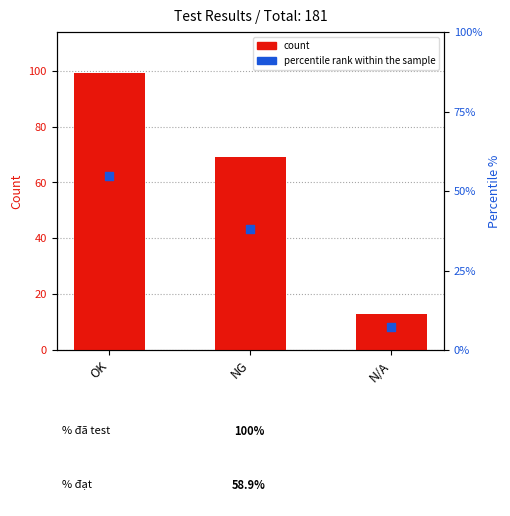

At how many categories does at least one series exceed 87?

1